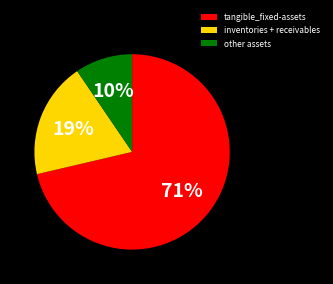

Rank the categories by value from highest to lowest.

tangible_fixed-assets, inventories + receivables, other assets